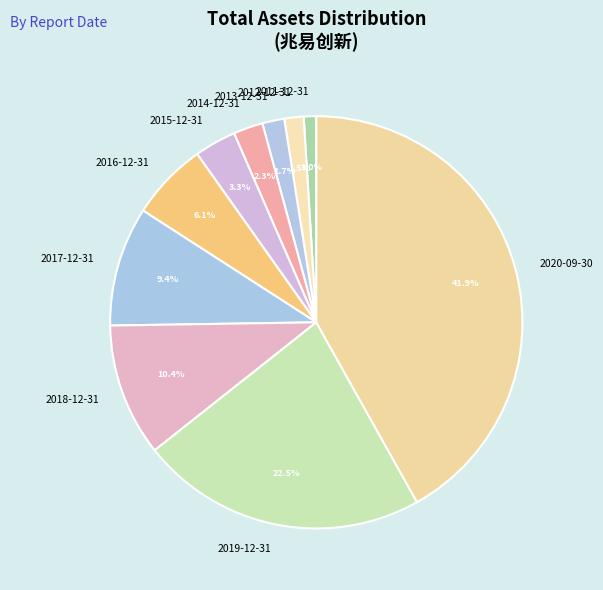

Does 2017-12-31 represent more than half of the total?

No